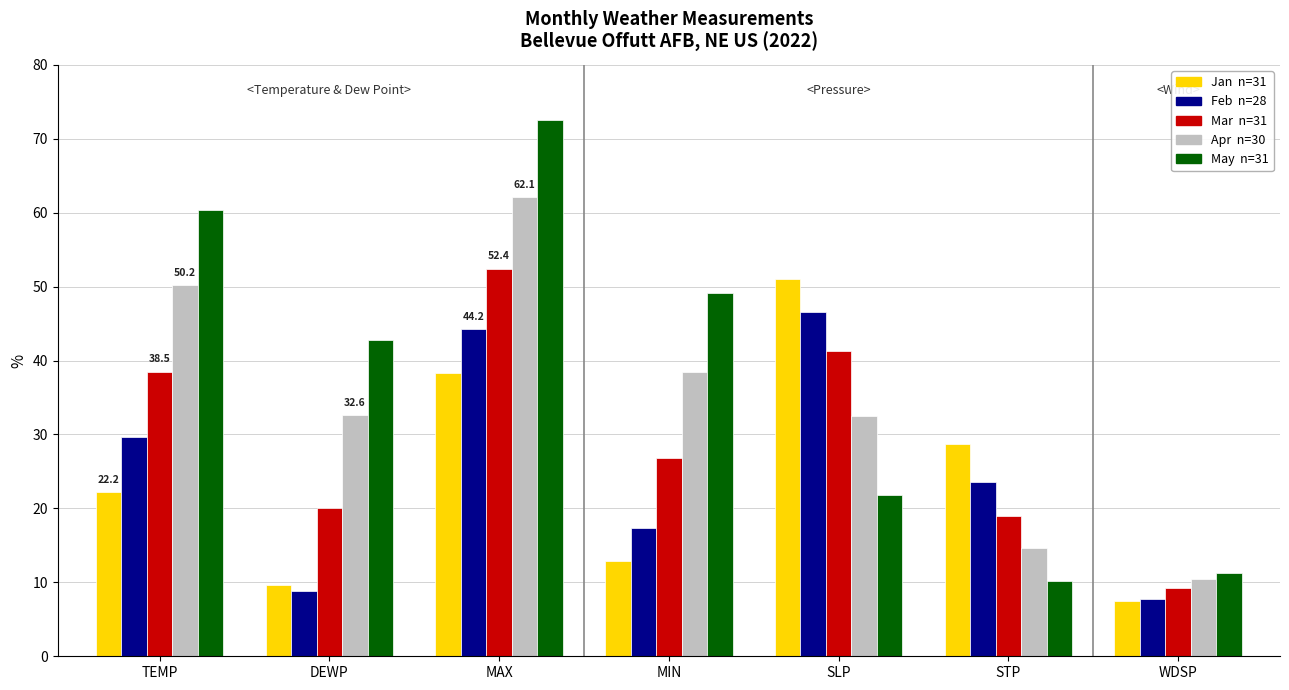

What is the spread (max minus min) of values at SLP?

29.2